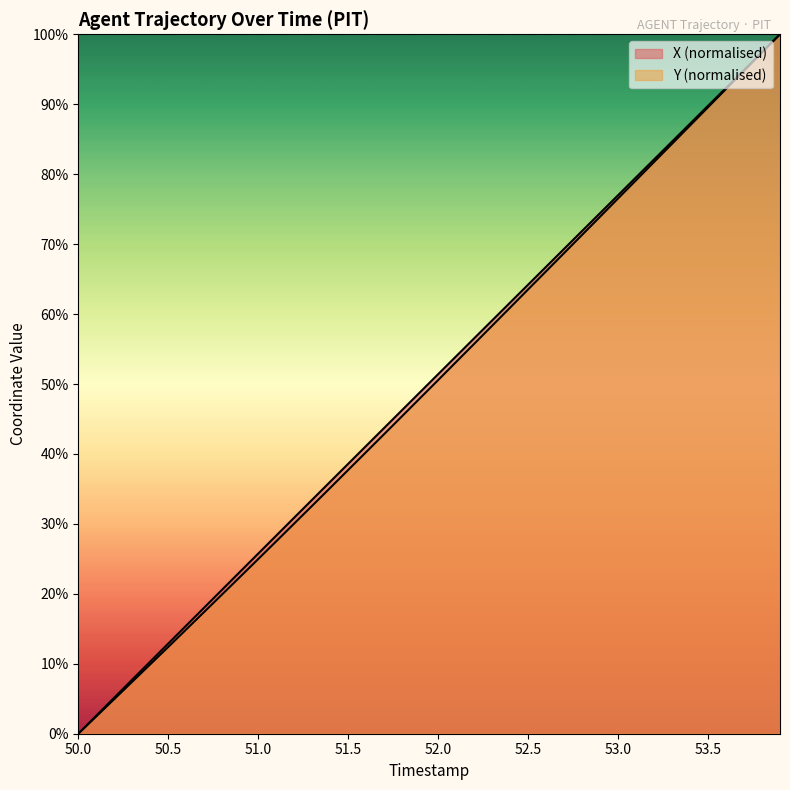

True or false: X and Y cross at least once.

False